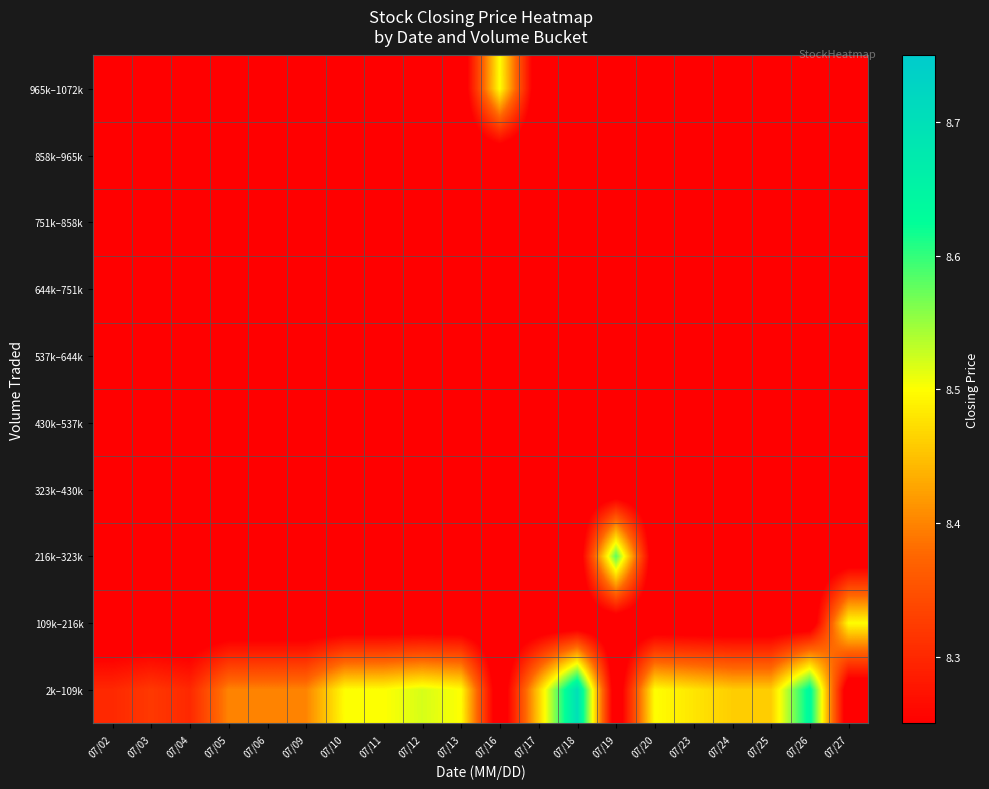

What is the spread (max minus min) of values at 07/23?

0.3